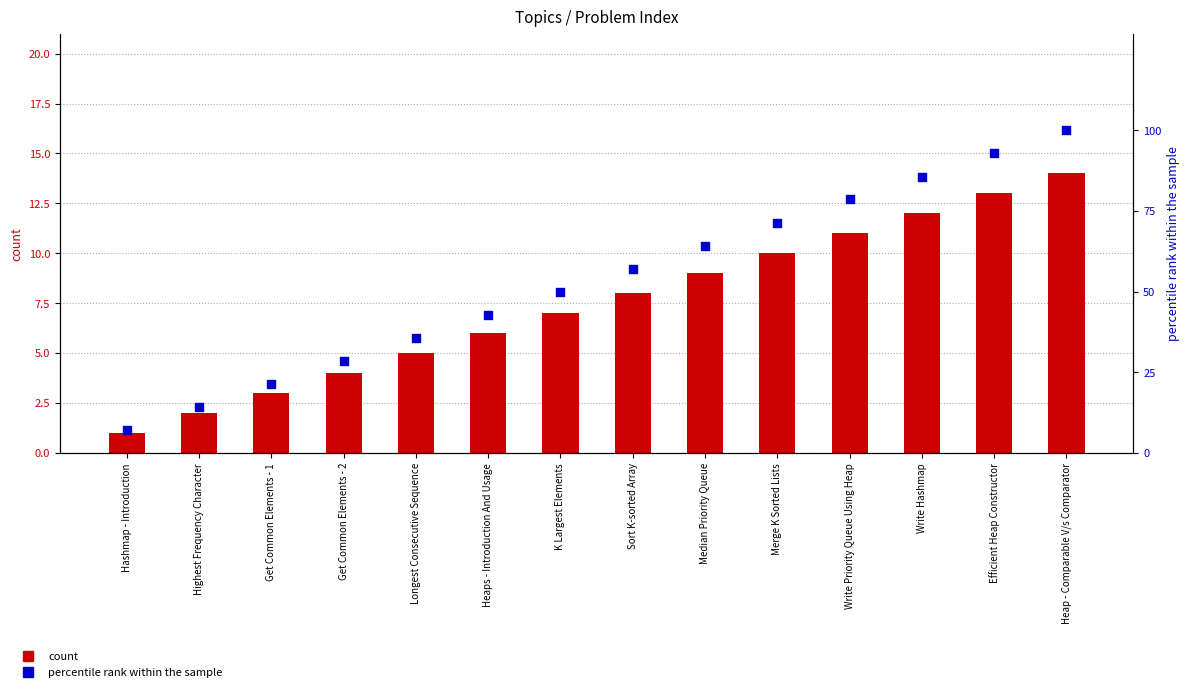

At how many categories does at least one series exceed 50?

7